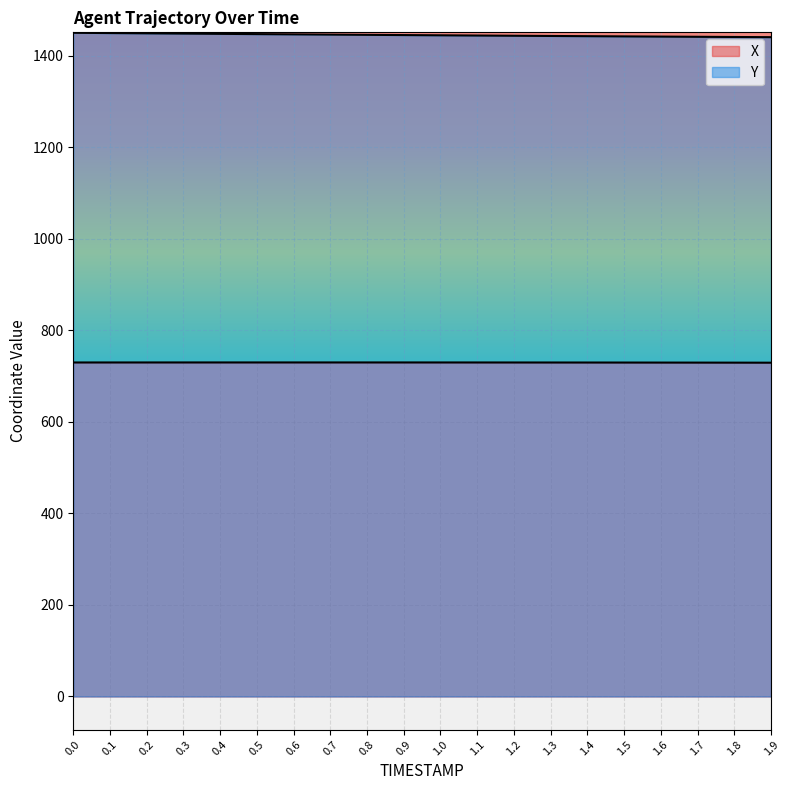

The X series shows 729.7 at 0.2. True or false?

True